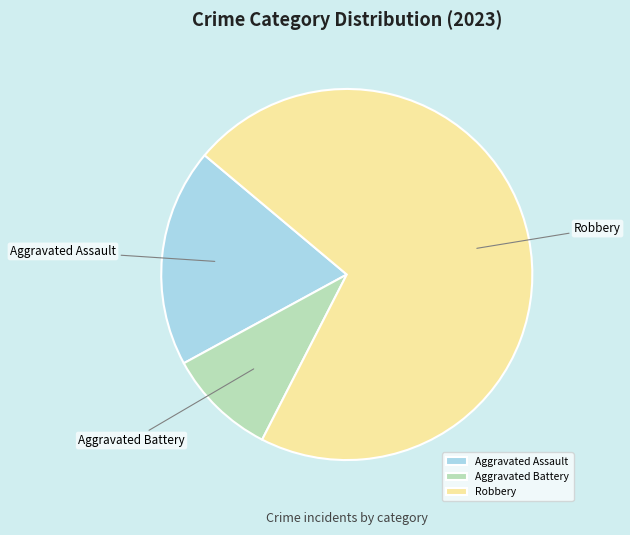

Rank the categories by value from highest to lowest.

Robbery, Aggravated Assault, Aggravated Battery